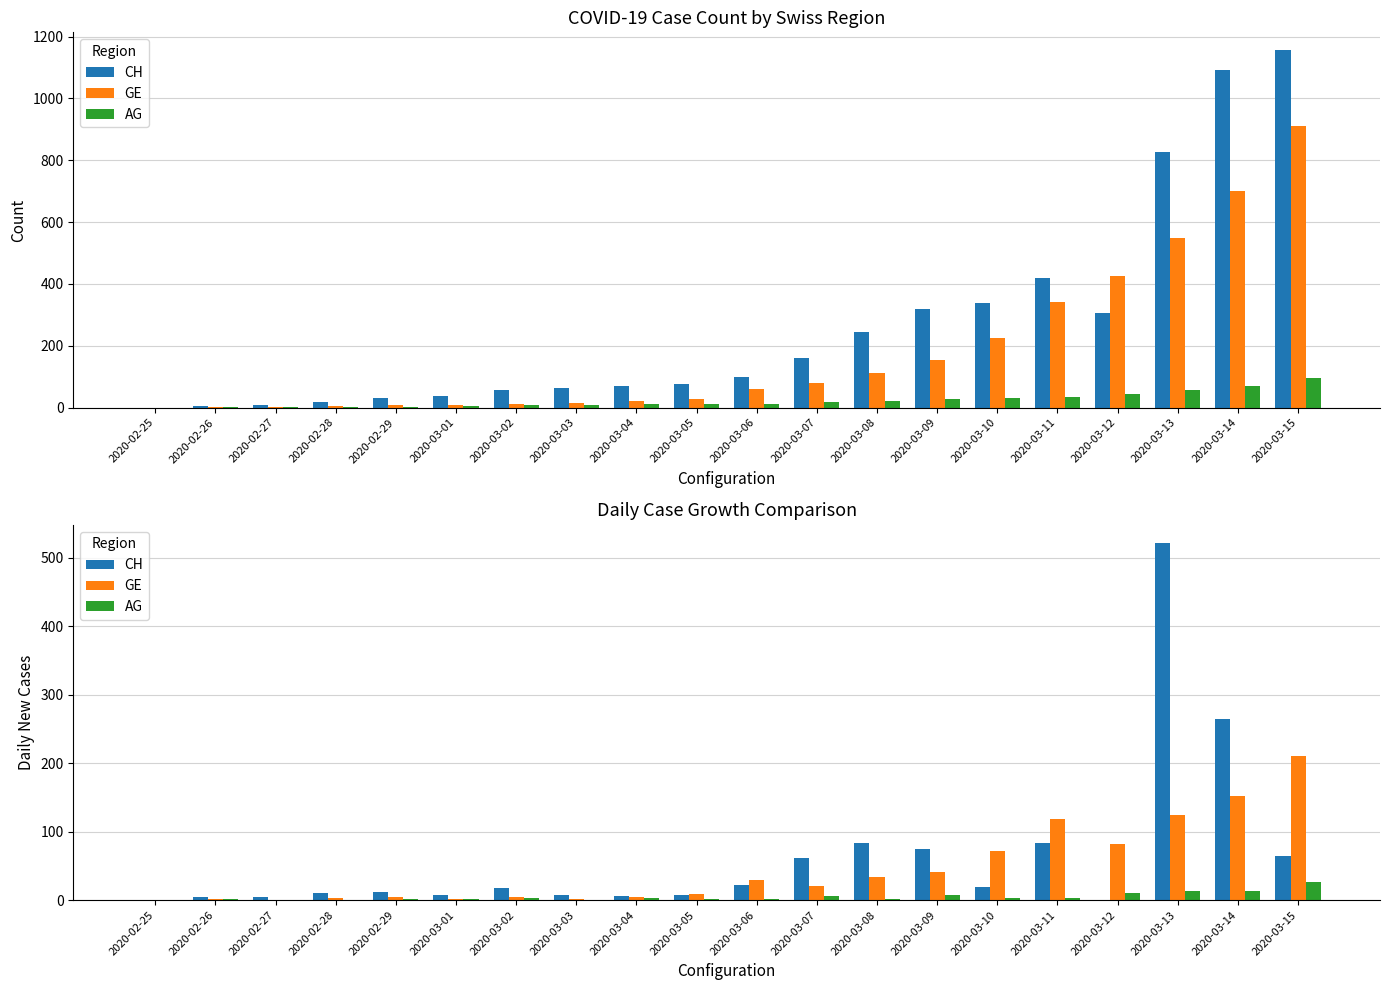

True or false: GE has a value of 48 at 2020-03-13.

False